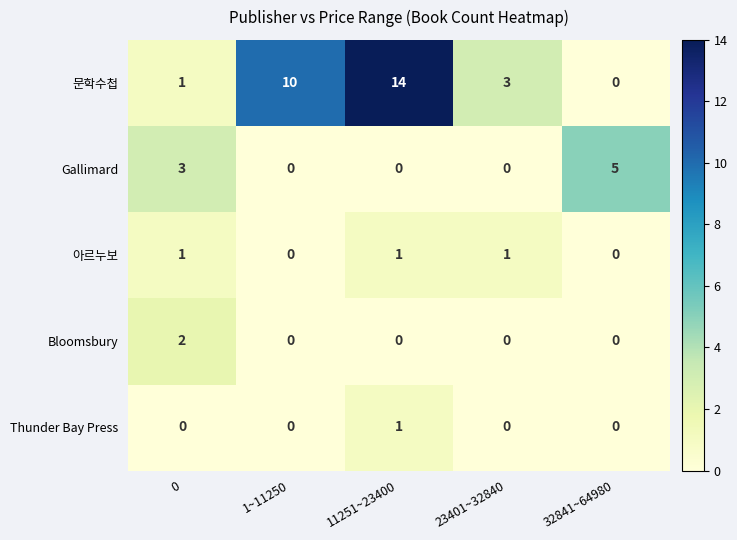

Which series has the widest spread of values?

문학수첩